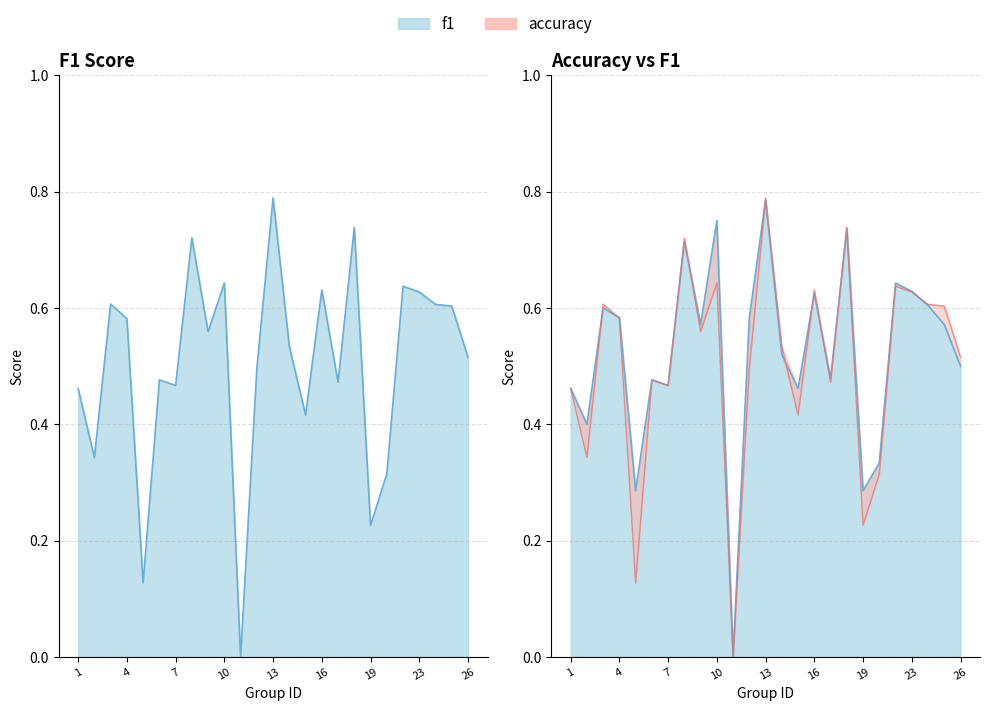

True or false: accuracy has a value of 0.6 at 23.

True